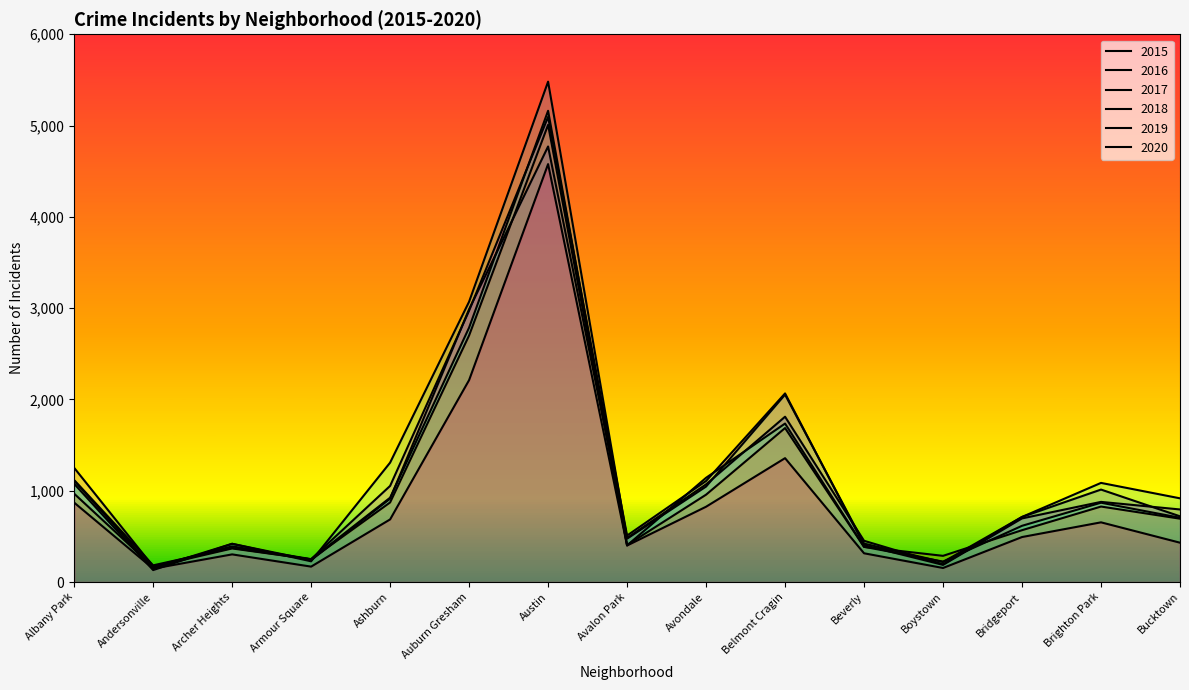

The 2016 series shows 1308 at Ashburn. True or false?

True